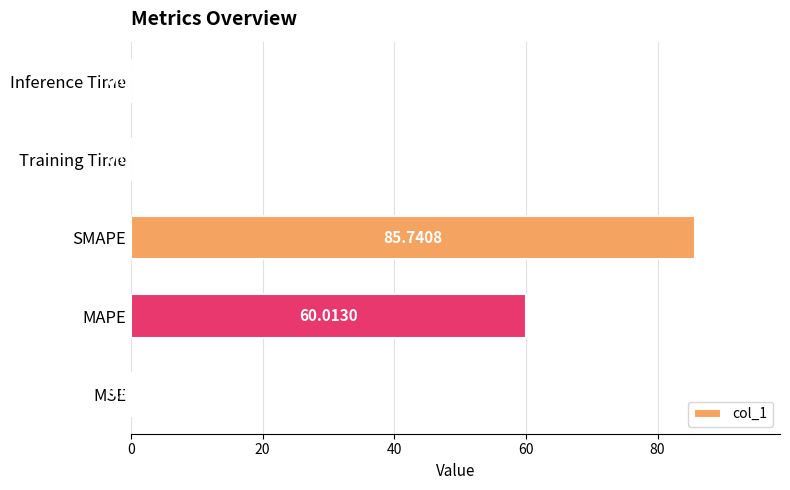

Are the bars horizontal?

Yes